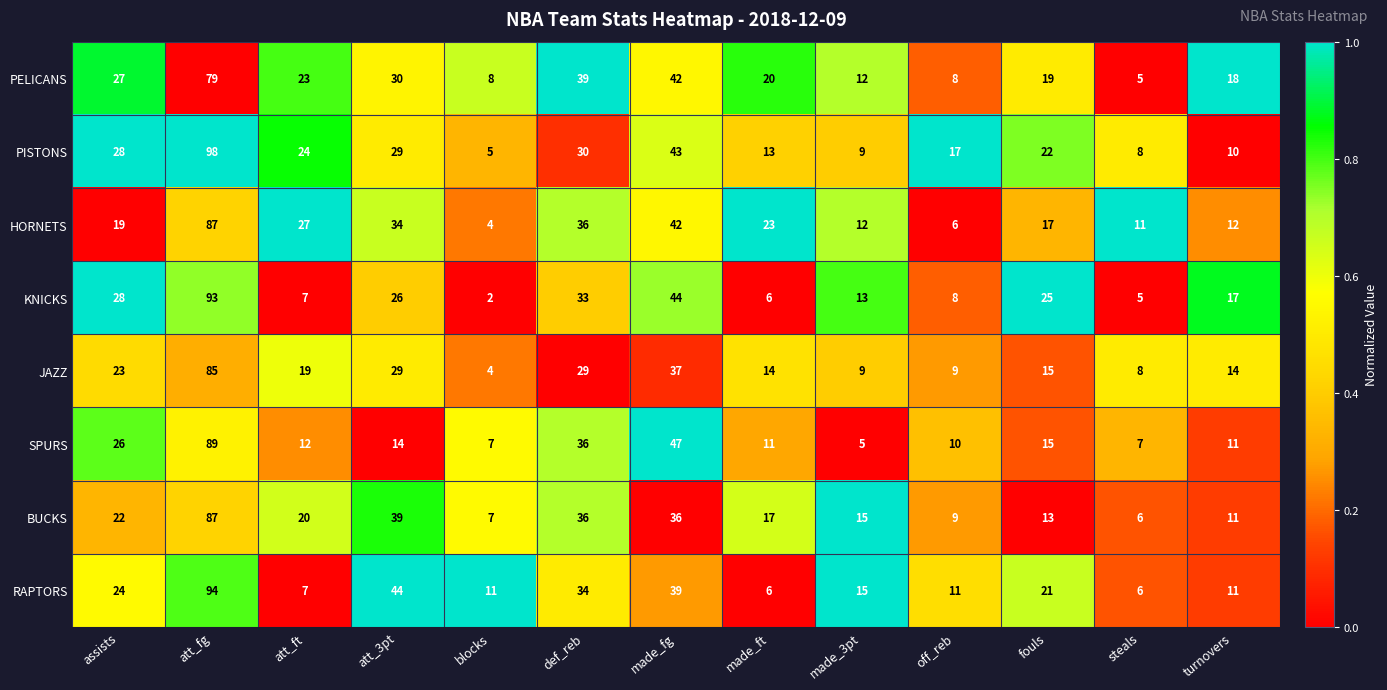

What is the spread (max minus min) of values at att_3pt?

30